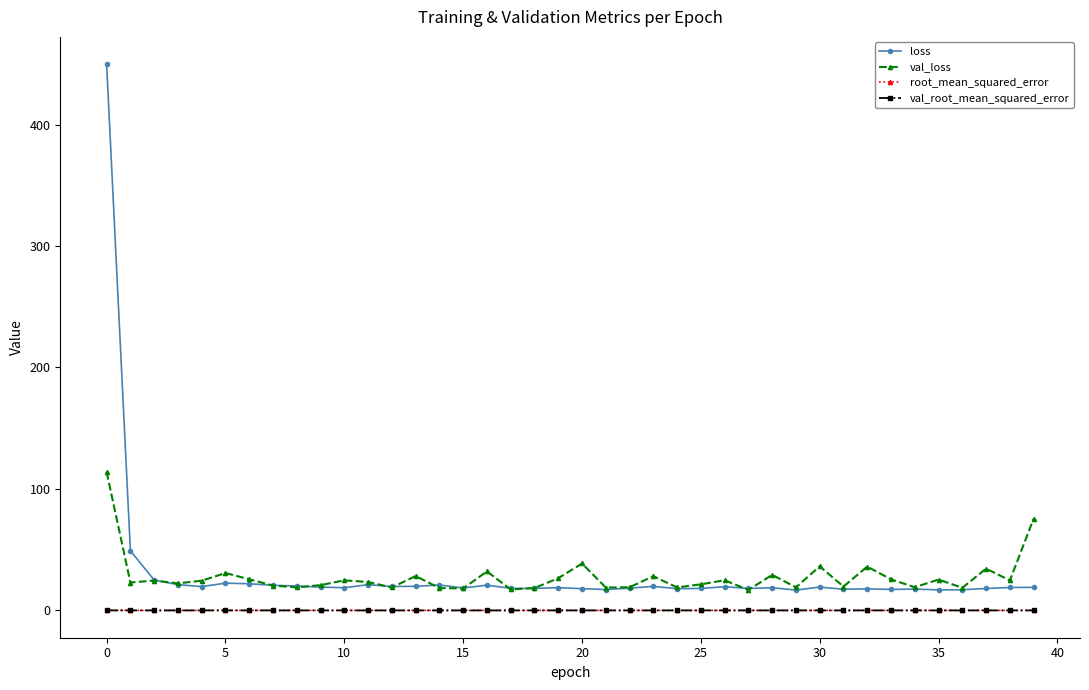

Which series has the largest range (max minus min)?

loss